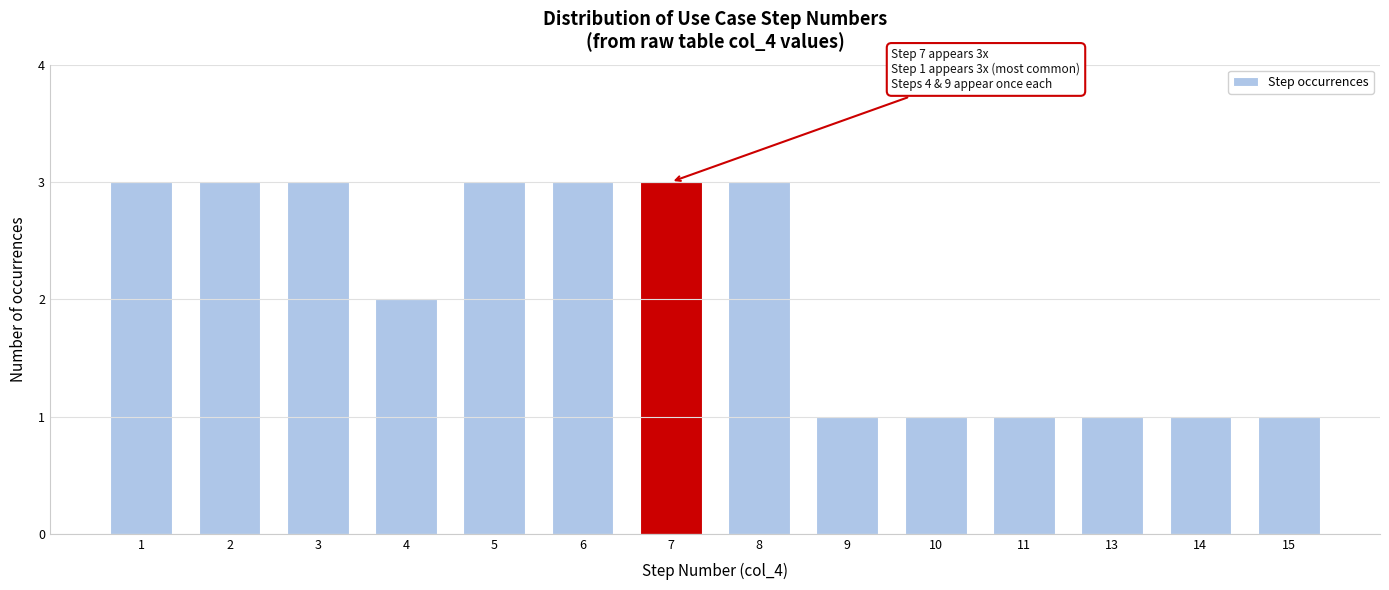

Reading left to right, transcribe all the data shown in this chart.

1=3	2=3	3=3	4=2	5=3	6=3	7=3	8=3	9=1	10=1	11=1	13=1	14=1	15=1